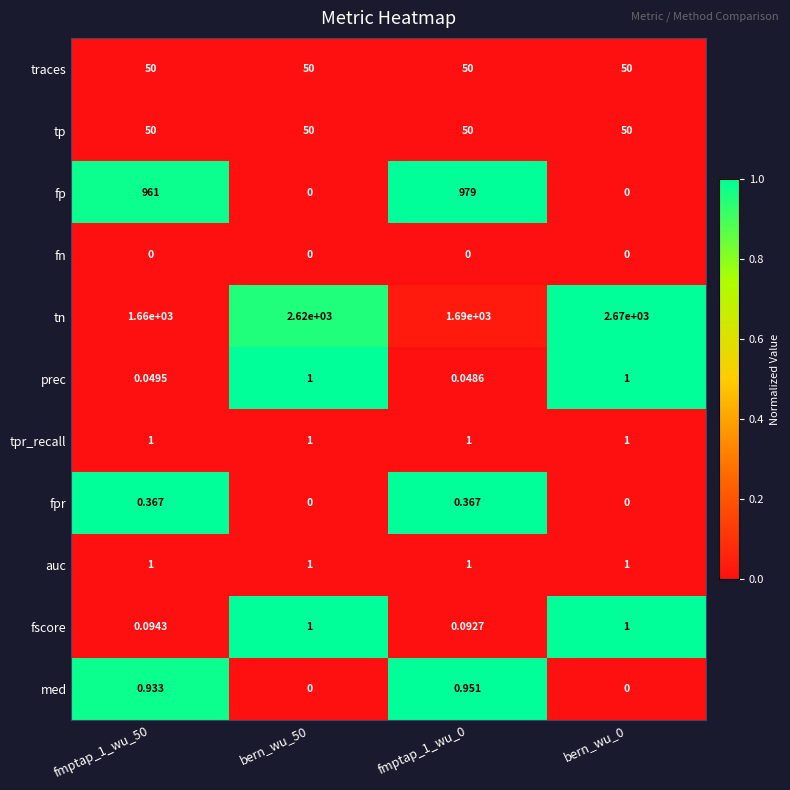

What is the spread (max minus min) of values at bern_wu_0?

2670.0